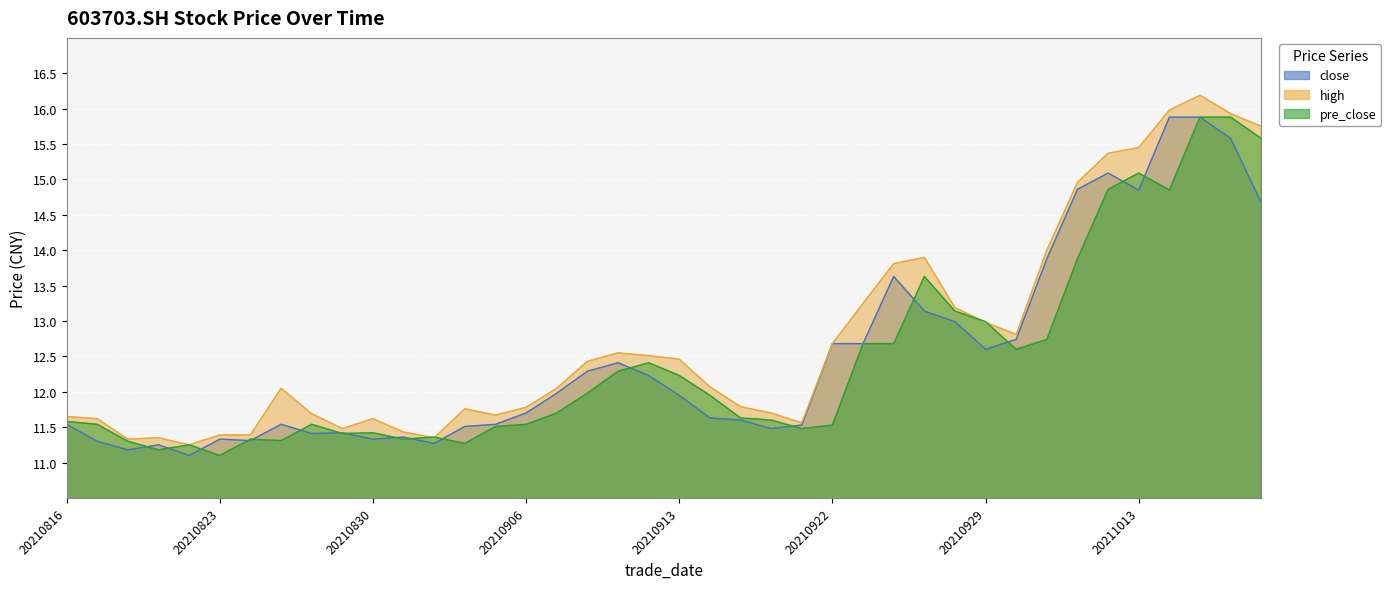

At how many categories does at least one series exceed 11?

40